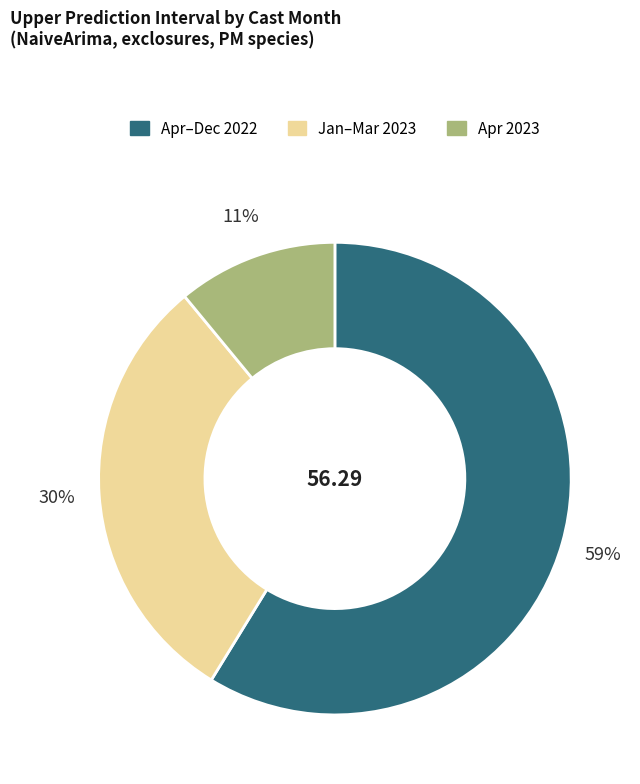

Is there a majority slice in this chart?

Yes